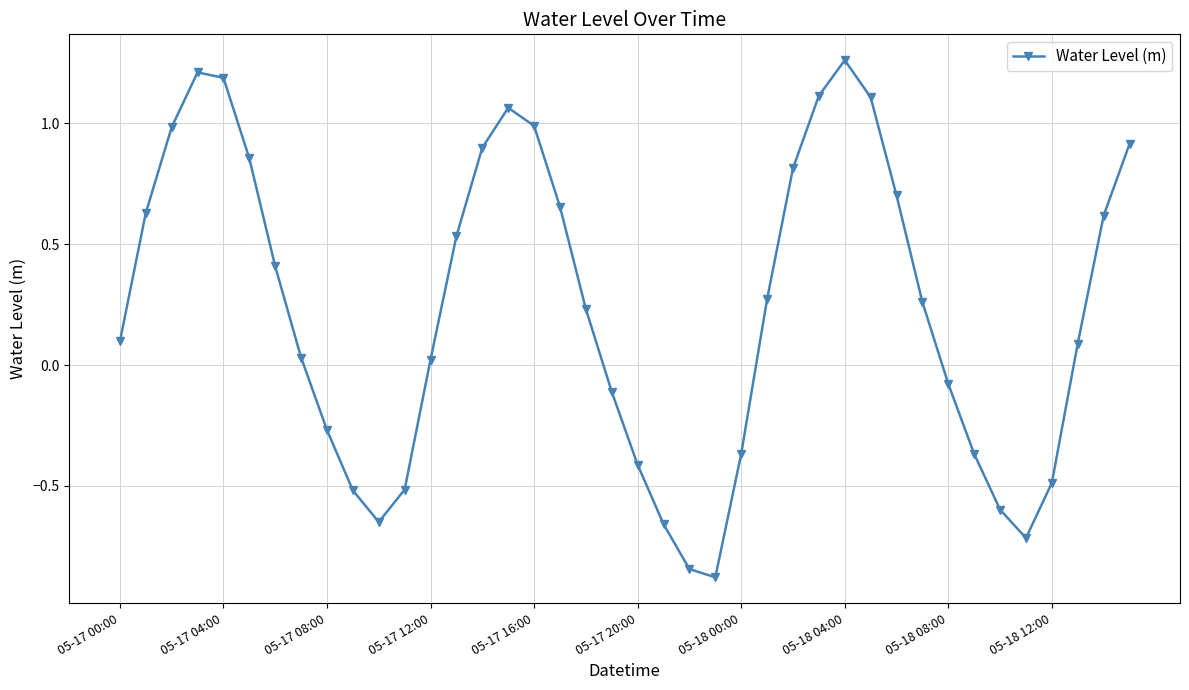

How many points are higher than both their immediate neighbors (excluding endpoints)?

3